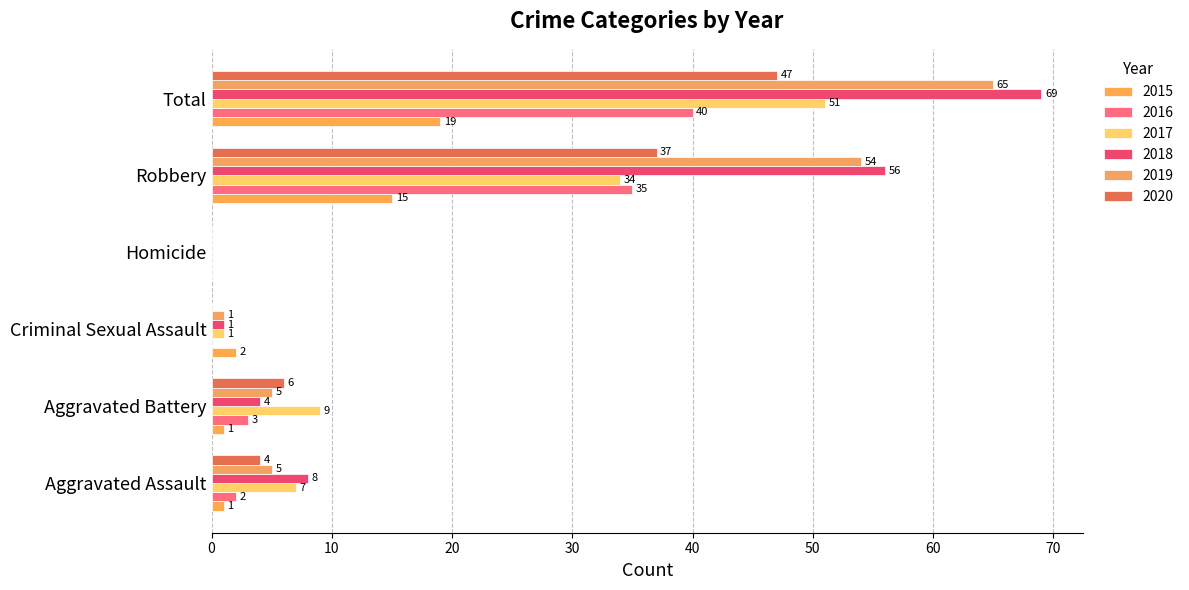

Which series has the largest total across all categories?

2018